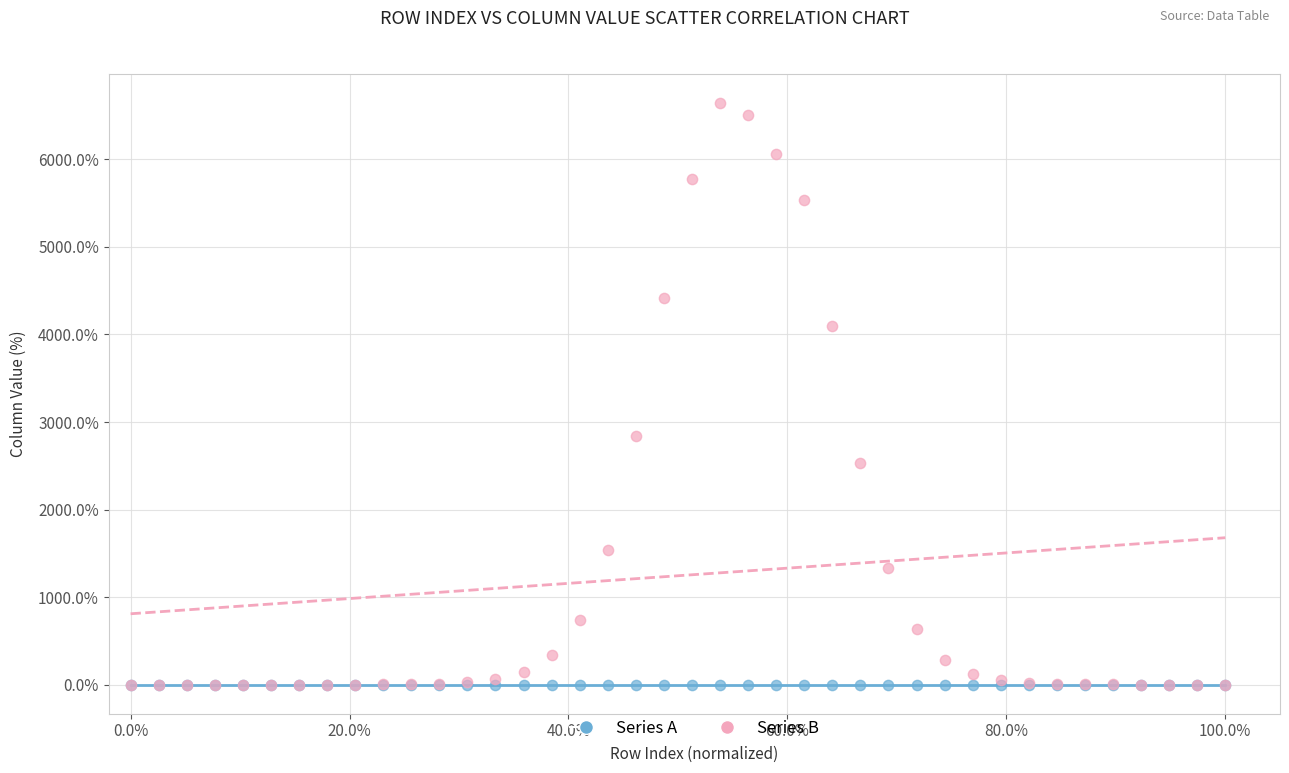

In the Series B series, what Y value is closest to 3321?

2840.4